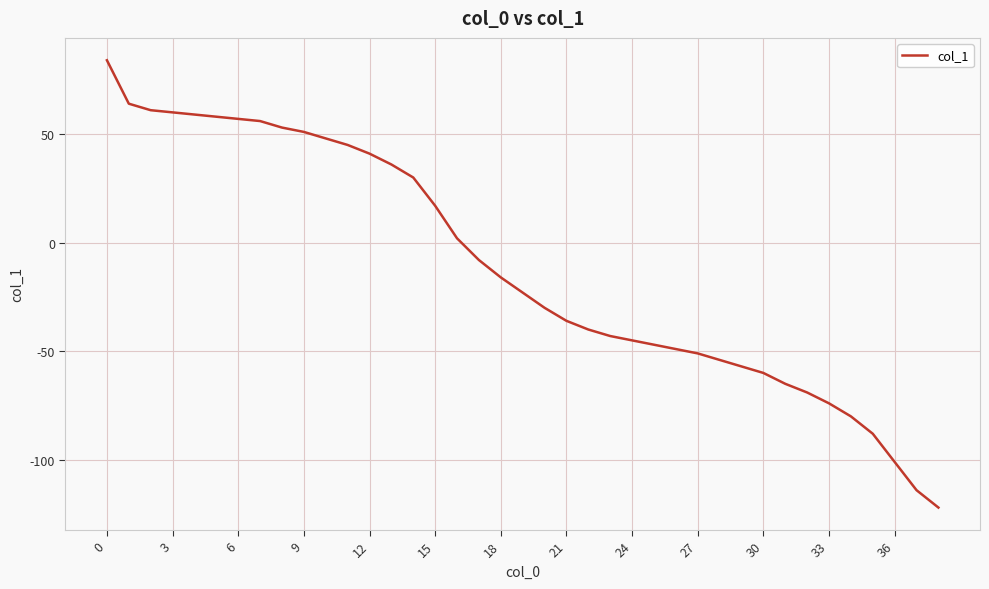

Is this an area chart (filled region under the line)?

No